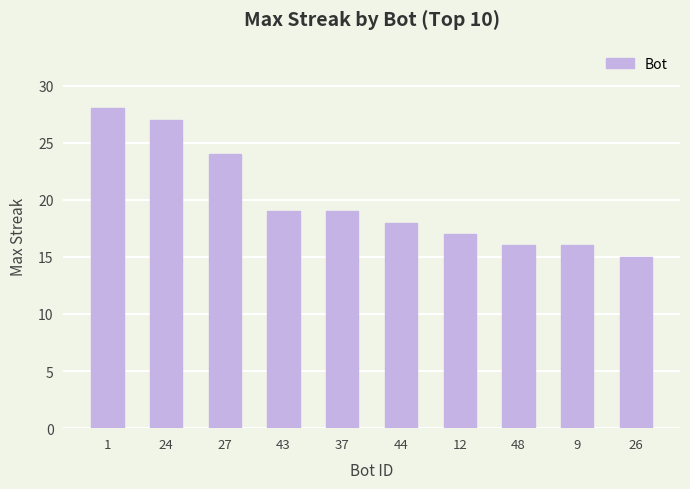

What is the change in value from 27 to 43?

-5